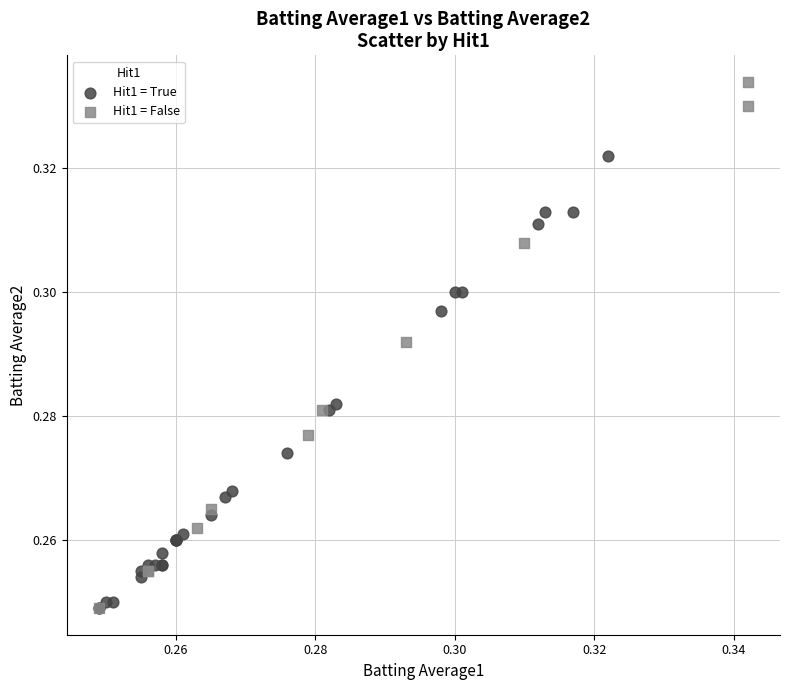

Which series has the largest Y range (max minus min)?

Hit1 = False